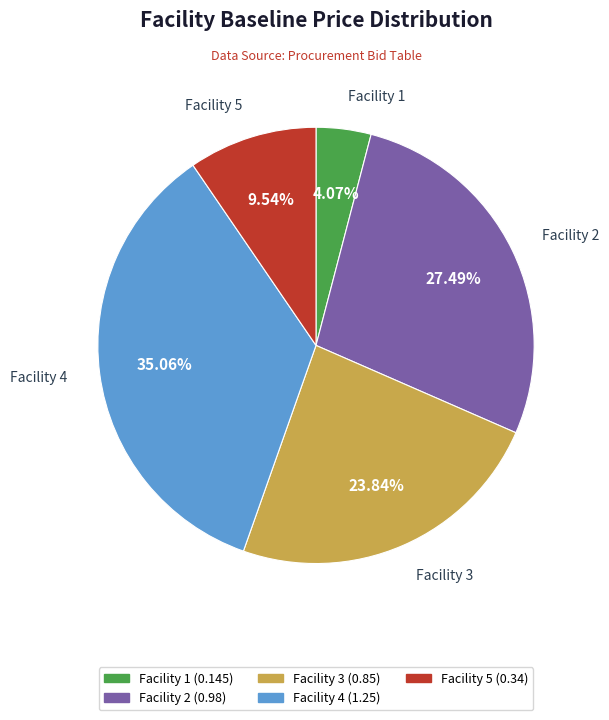

To the nearest percent, what percentage of the pie is Facility 2?

27%